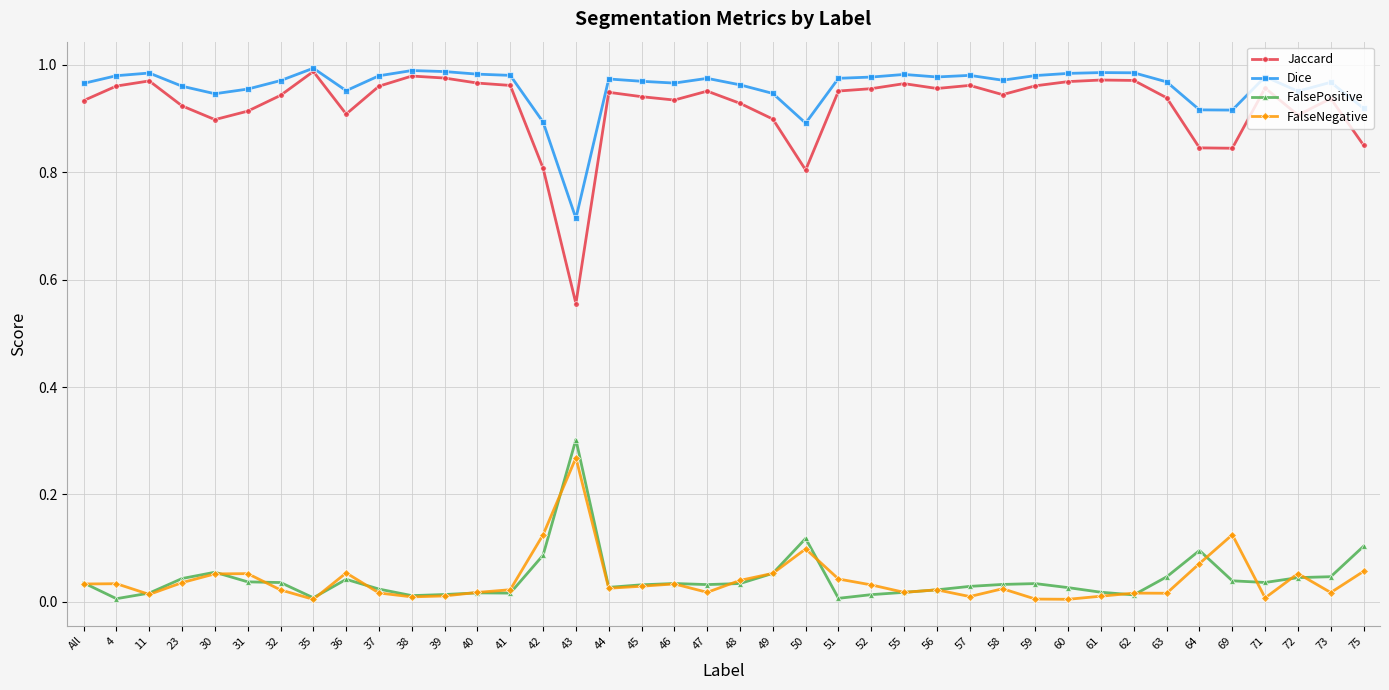

The value of FalseNegative at 43 is 0.3. True or false?

True